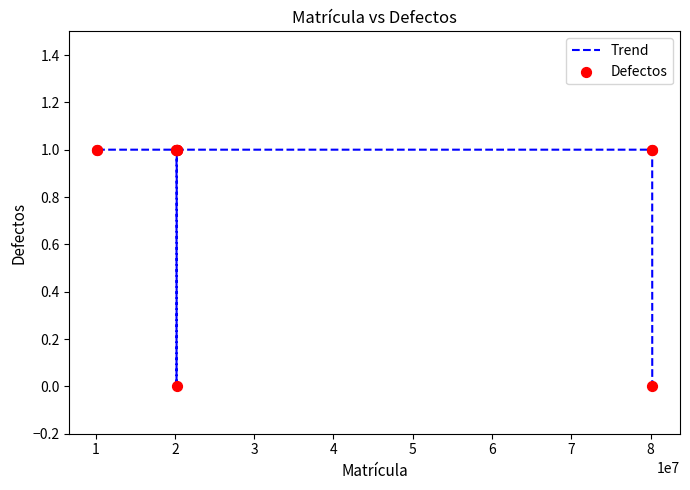

Is this an area chart (filled region under the line)?

No